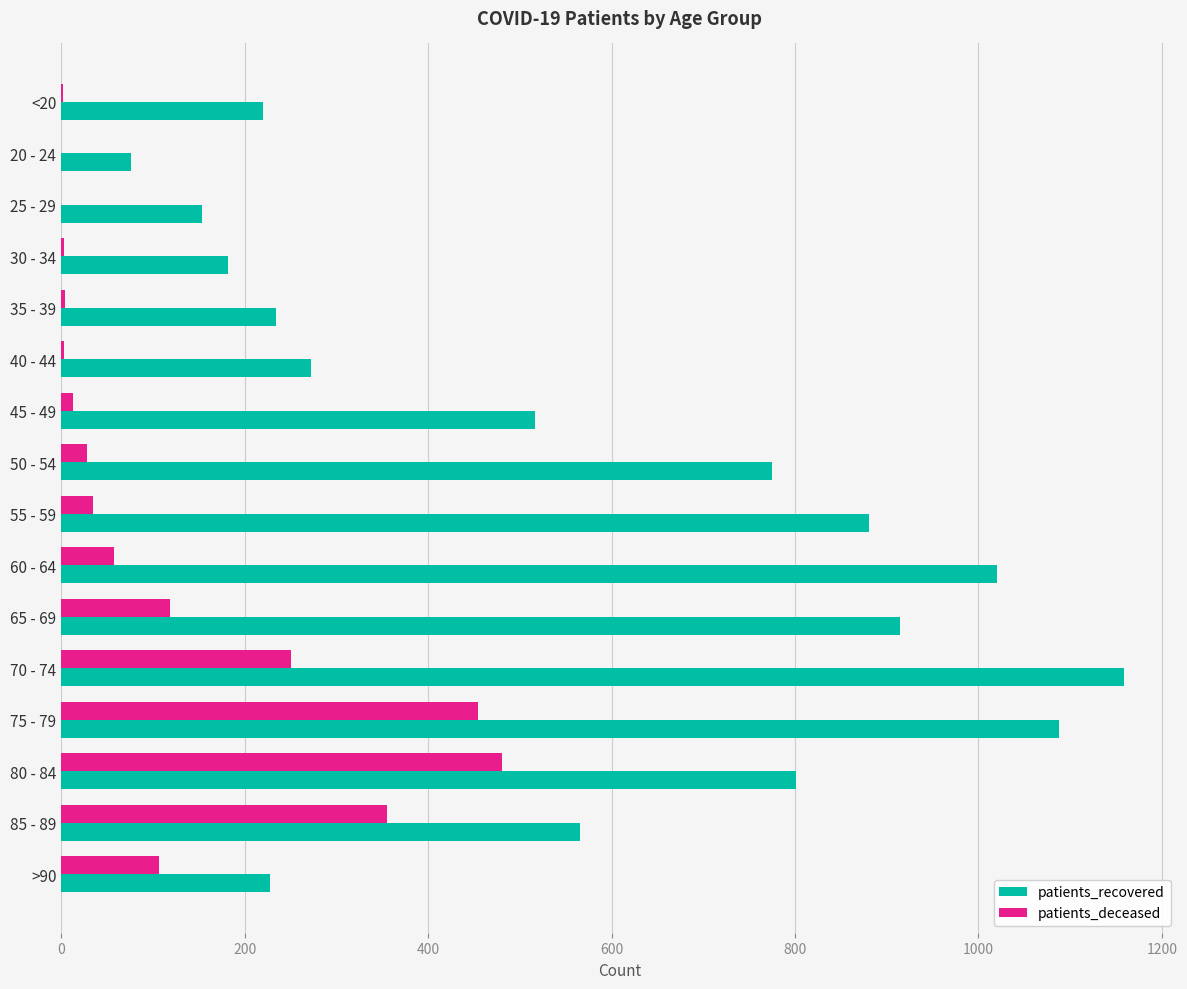

What is the greatest value displayed?

1159